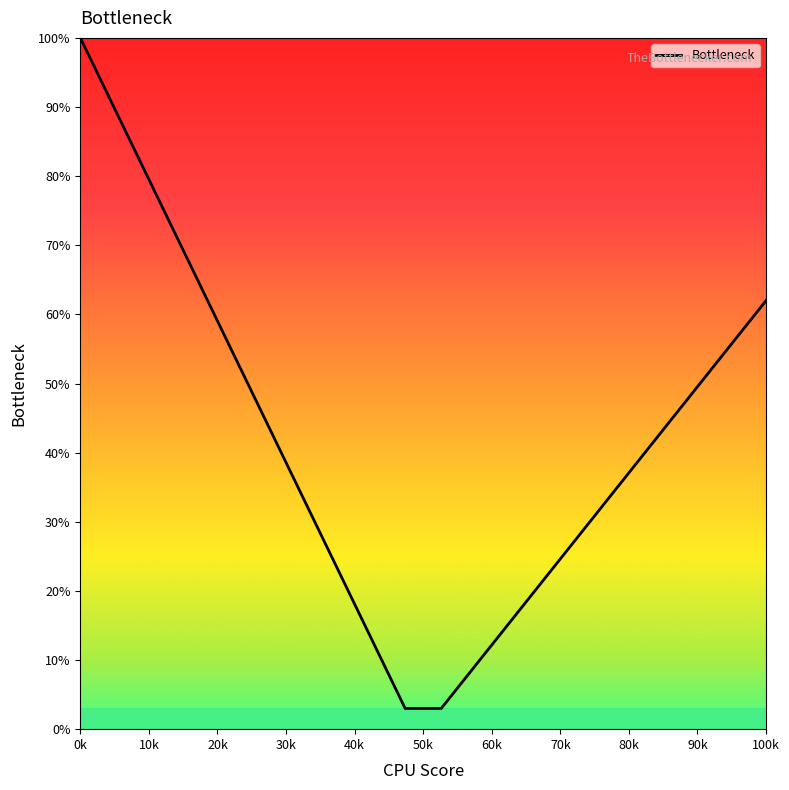

What is the maximum value shown in the chart?

100.0